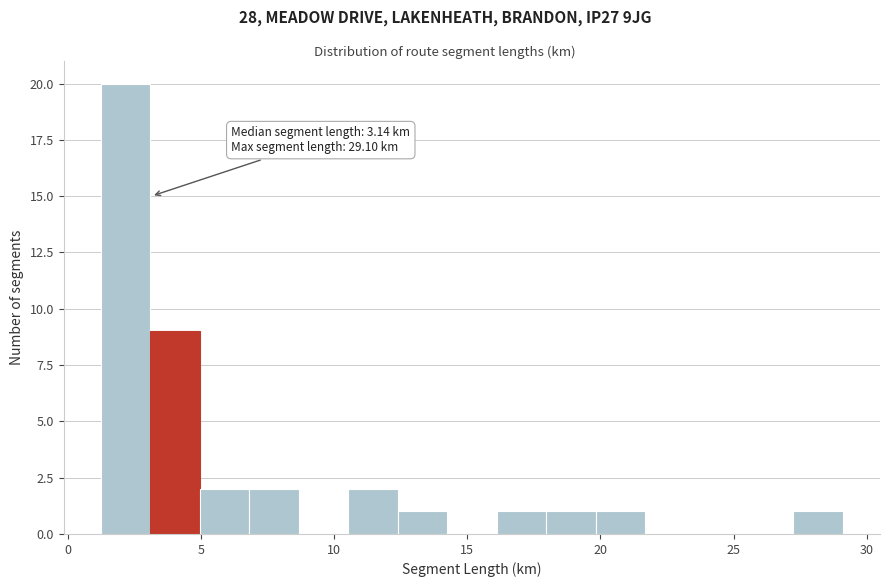

Read against the x-axis, roughly where is the centre of the tallest bar?

2.0